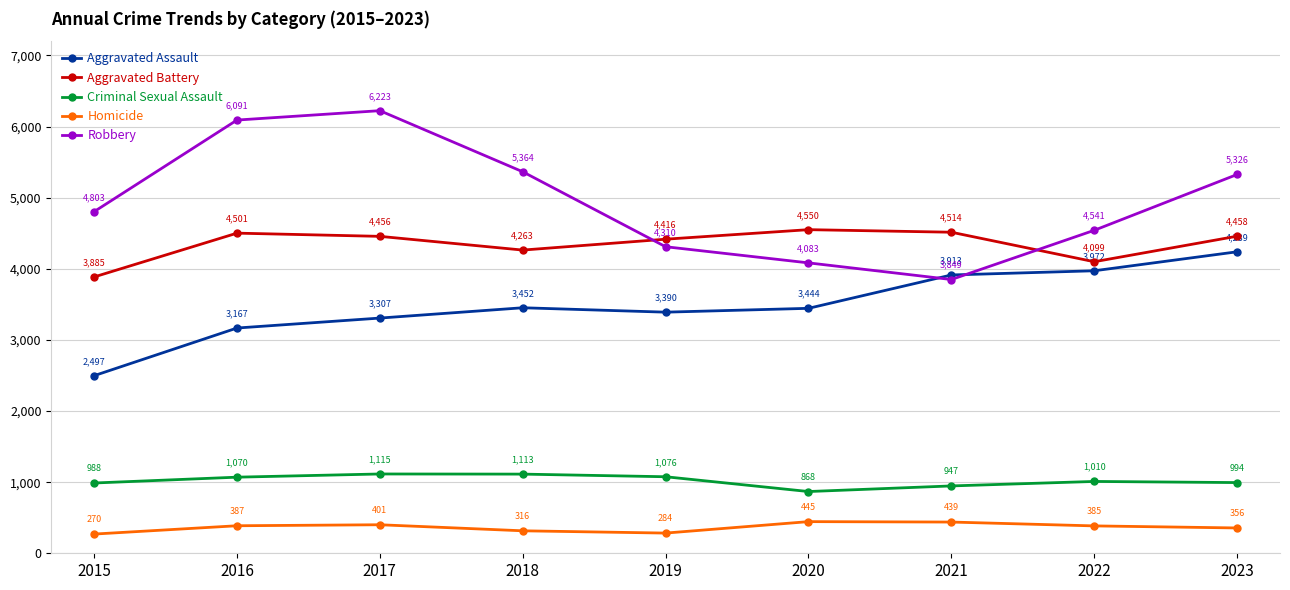

Which label corresponds to the largest value in the chart?

2017